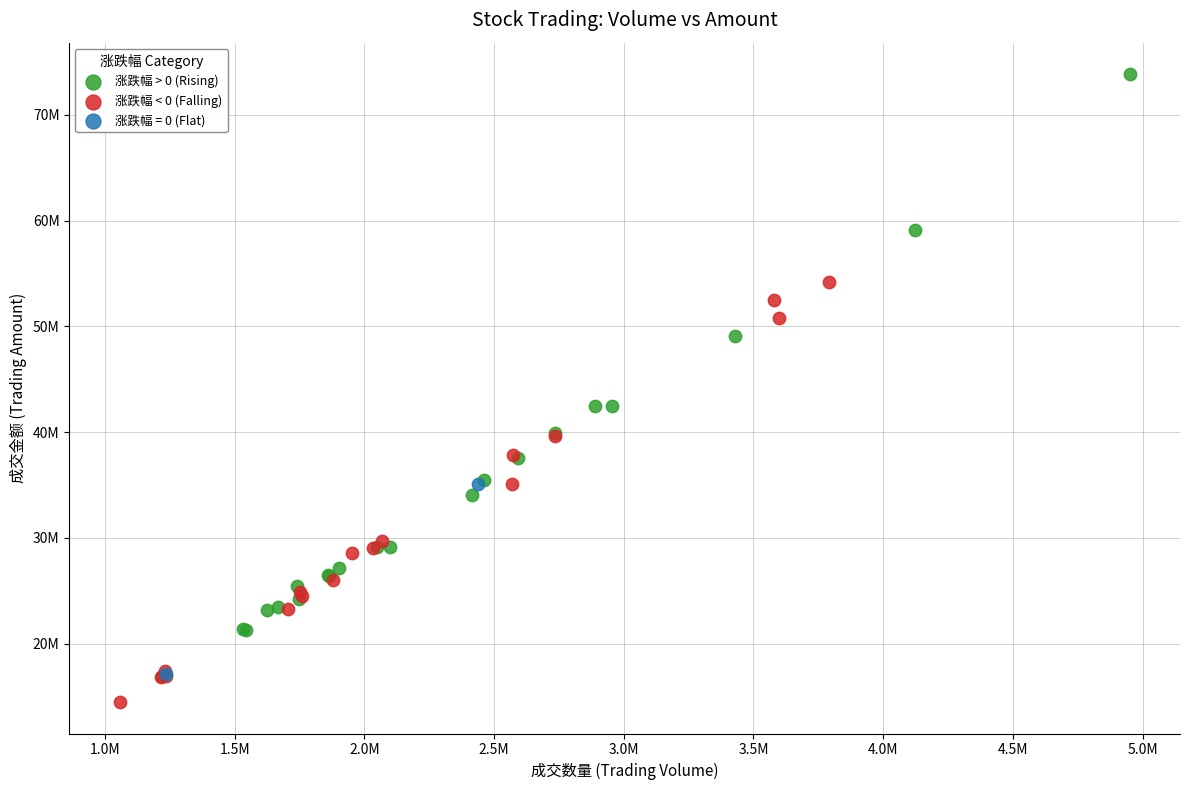

Which series contains the highest Y value?

涨跌幅 > 0 (Rising)